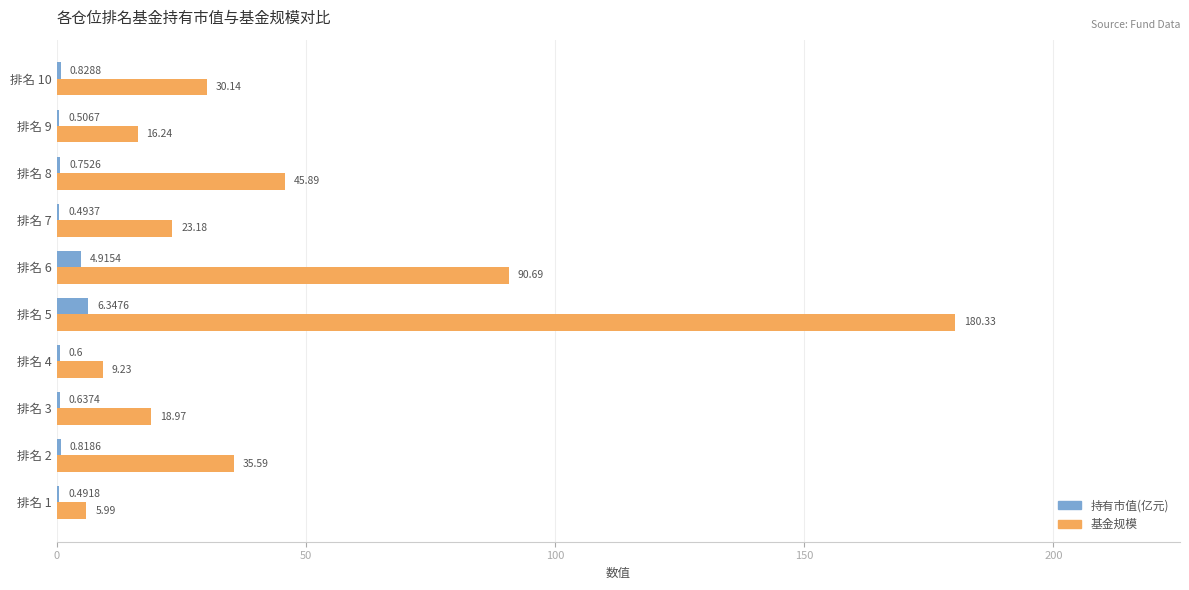

What is the sum of all 持有市值(亿元) values?

16.4